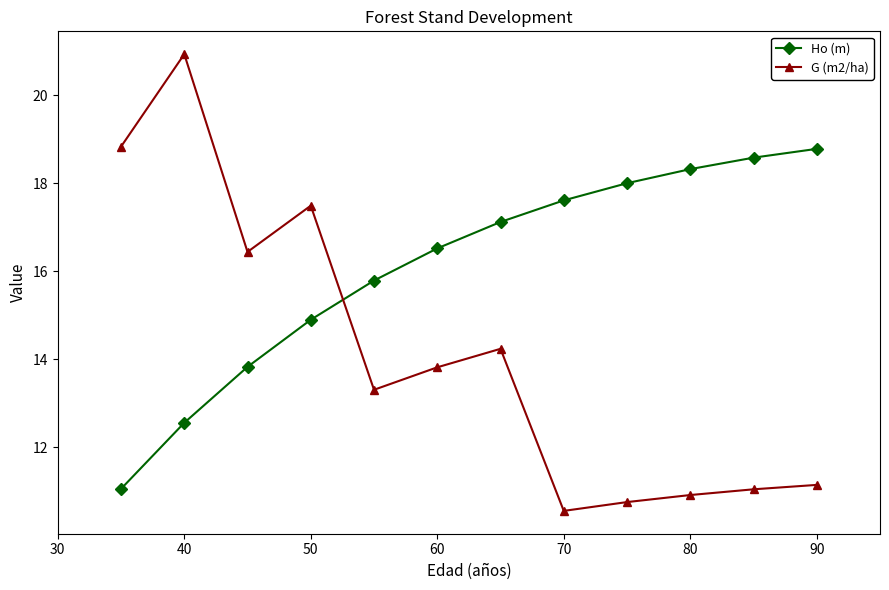

List the series in order of their peak value, lowest first.

Ho (m), G (m2/ha)